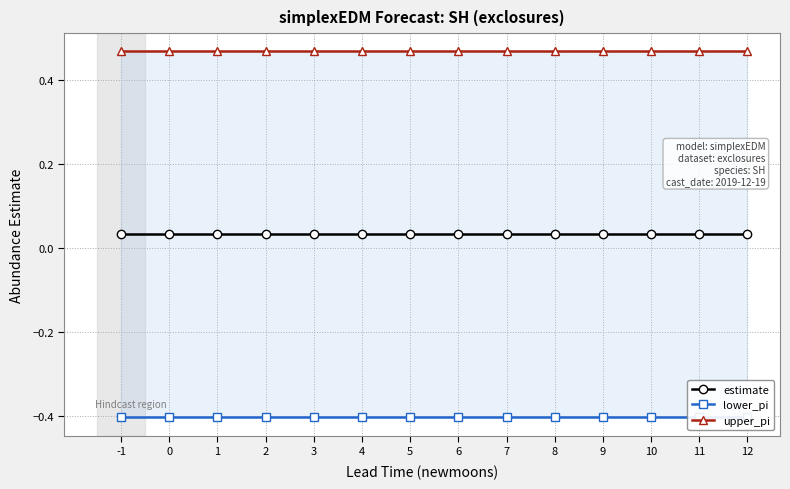

Does the chart display data point markers on the line(s)?

Yes